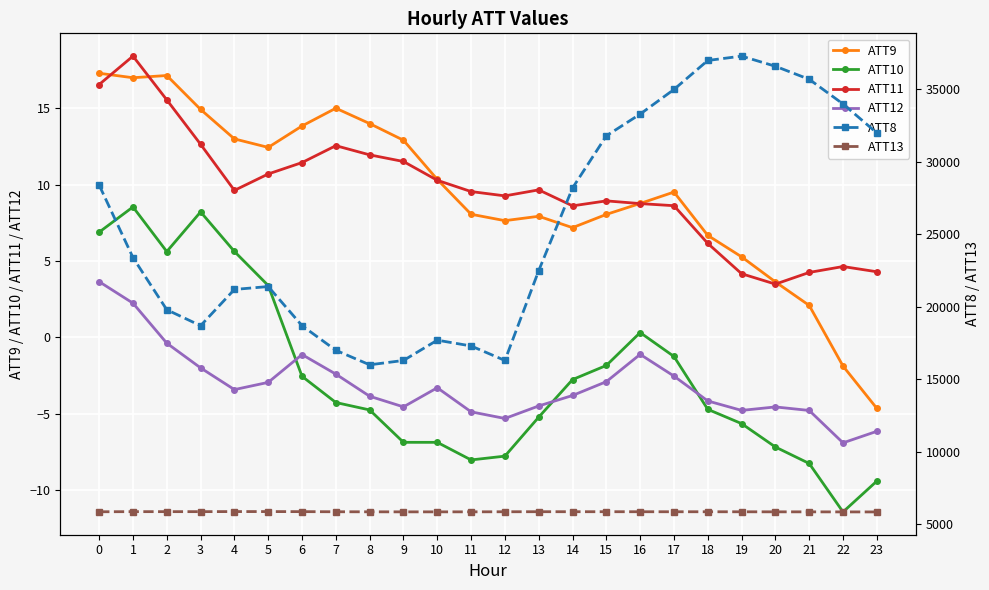

Is it true that ATT10 equals -6.9 at 10?

True